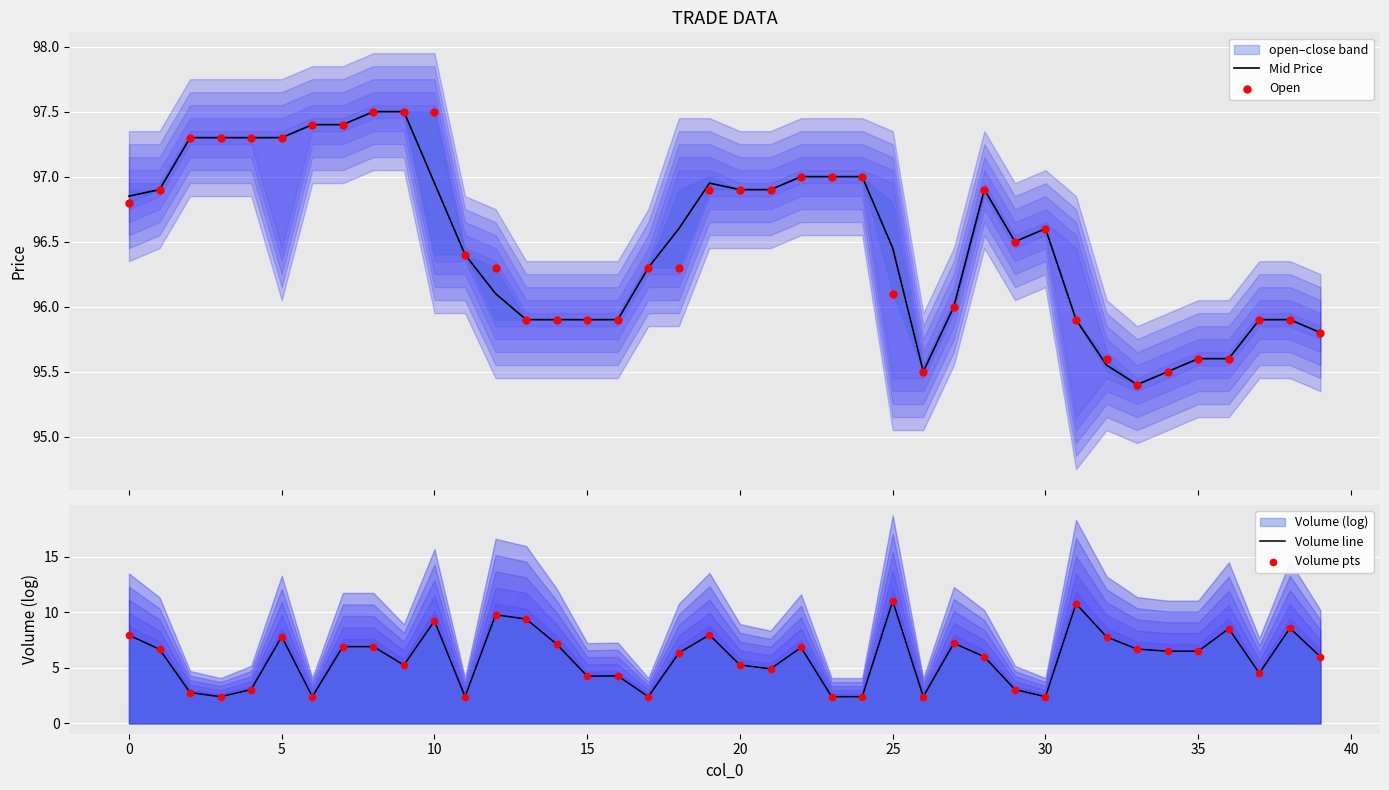

Which series has the largest total across all categories?

Open